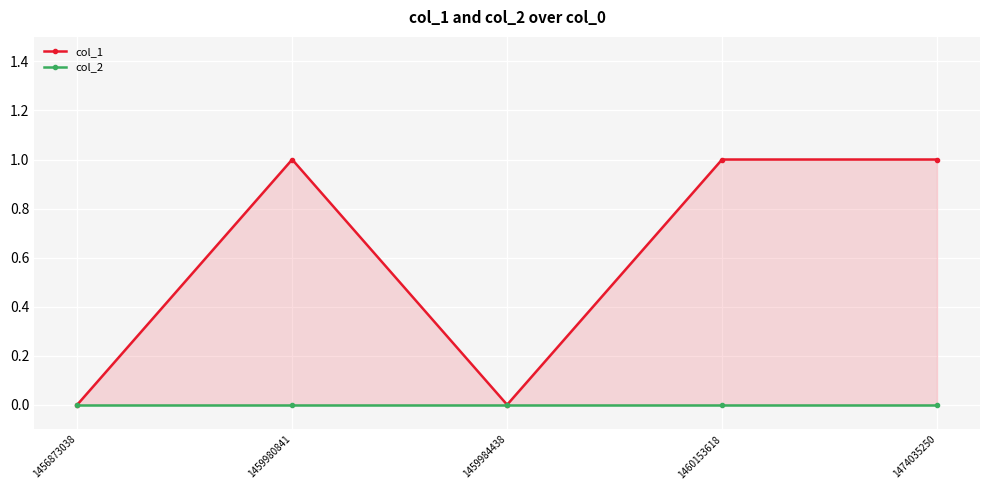

Rank the series by their average value, from highest to lowest.

col_1, col_2